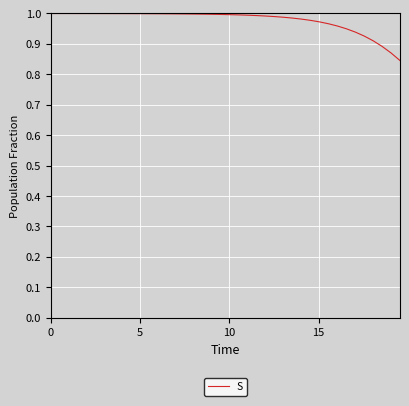

How many lines are shown in the chart?

1